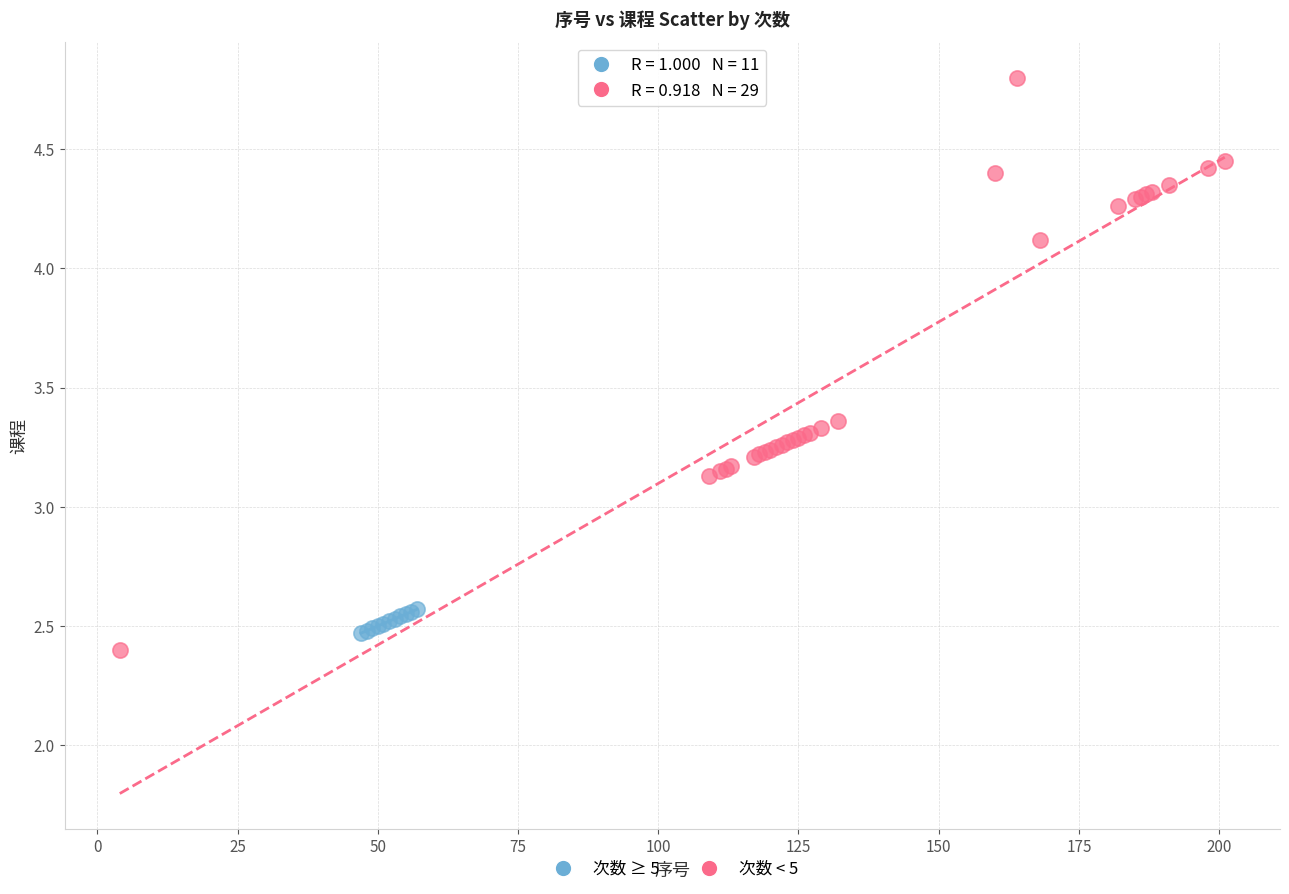

Which series contains the highest Y value?

次数 < 5